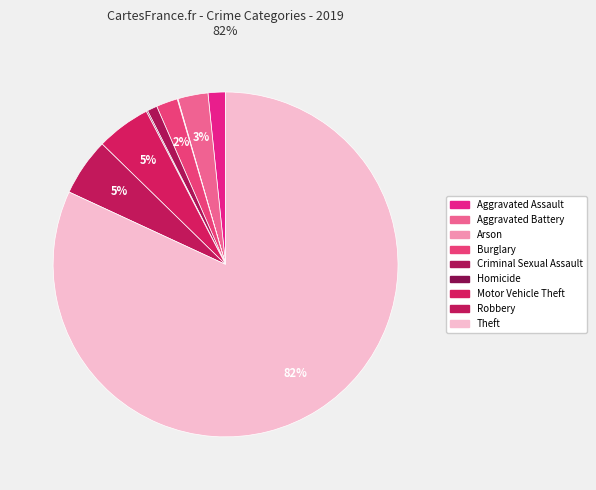

What percentage is the Criminal Sexual Assault slice, to the nearest percent?

1%